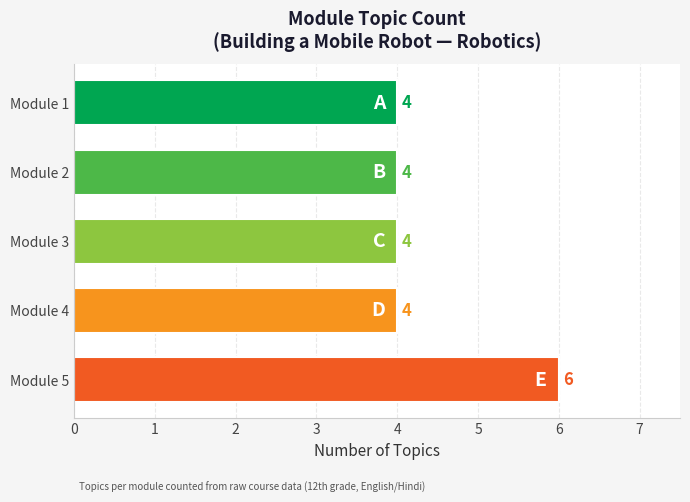

Which category has the highest value across all series?

Module 5